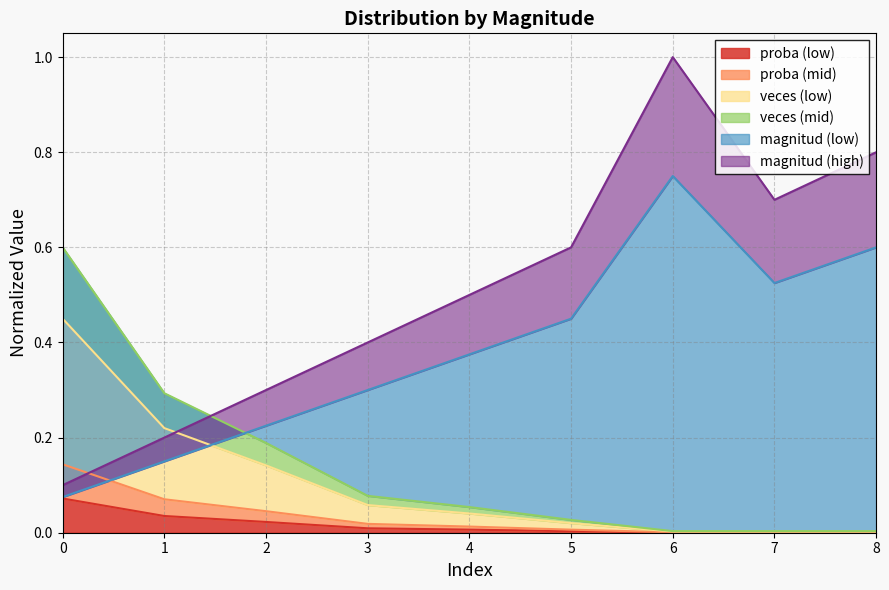

The proba (low) series shows 0.0 at 3. True or false?

True